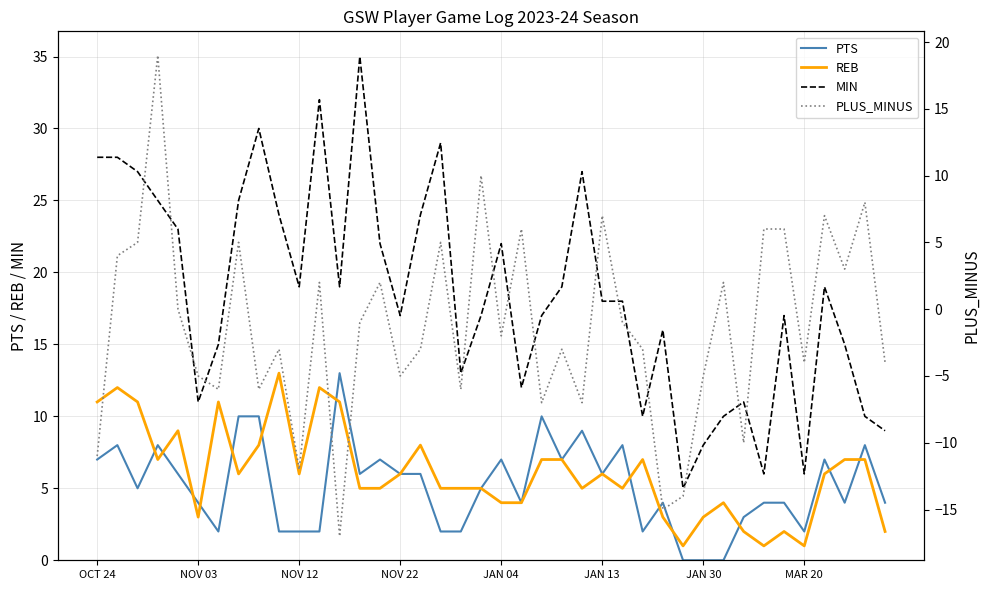

What position from the right is 11?

29